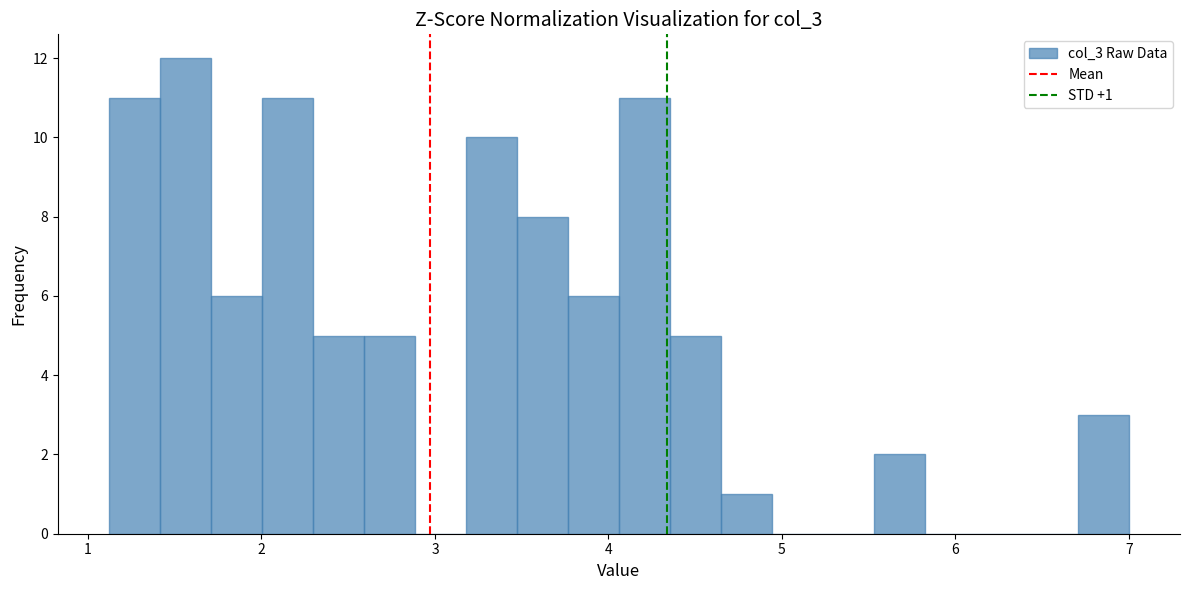

Read against the x-axis, roughly where is the centre of the tallest bar?

1.6